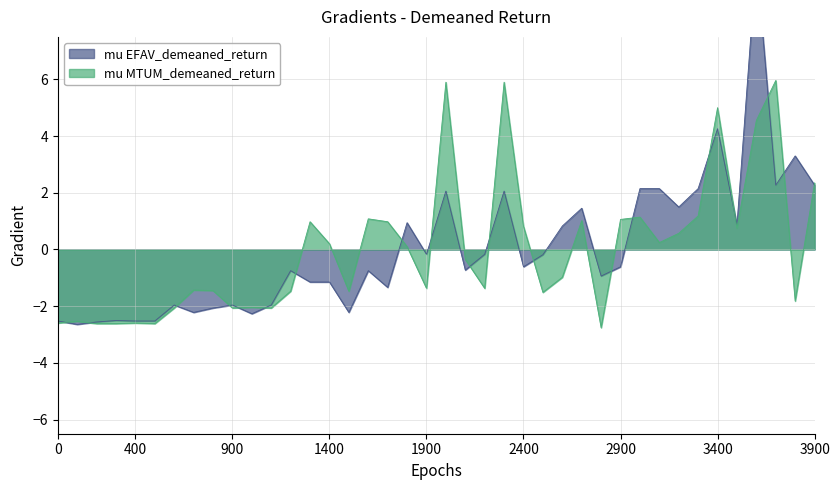

In Leve EXP, how many points are lower than both neighbors (excluding endpoints)?

12